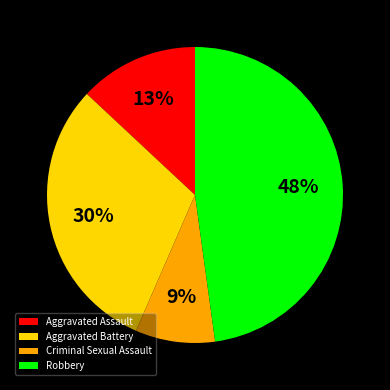

To the nearest percent, what is the combined percentage of Robbery and Aggravated Battery?

78%